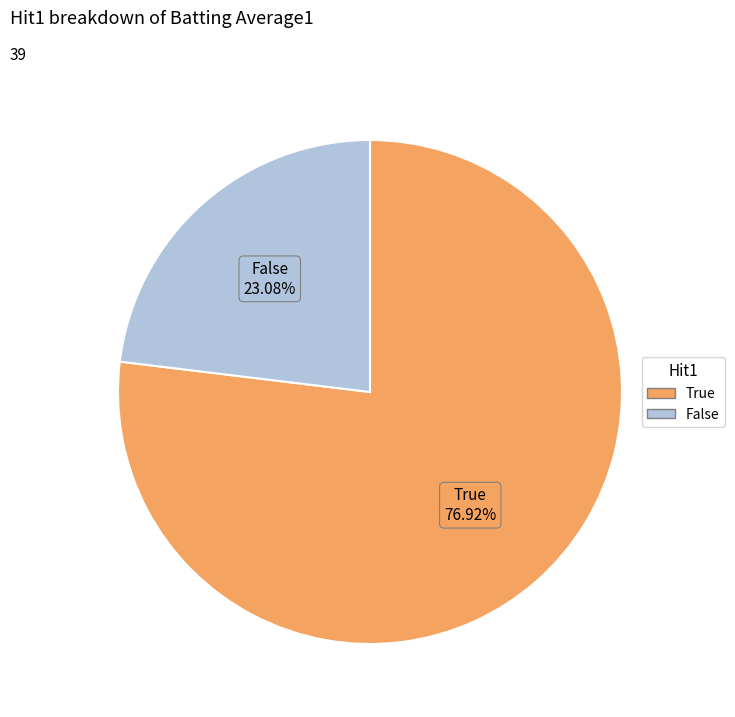

Is there any slice that represents more than half of the pie?

Yes